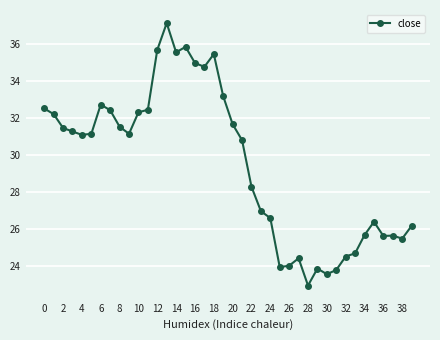

What is the difference between the second highest and minimum values?

12.9